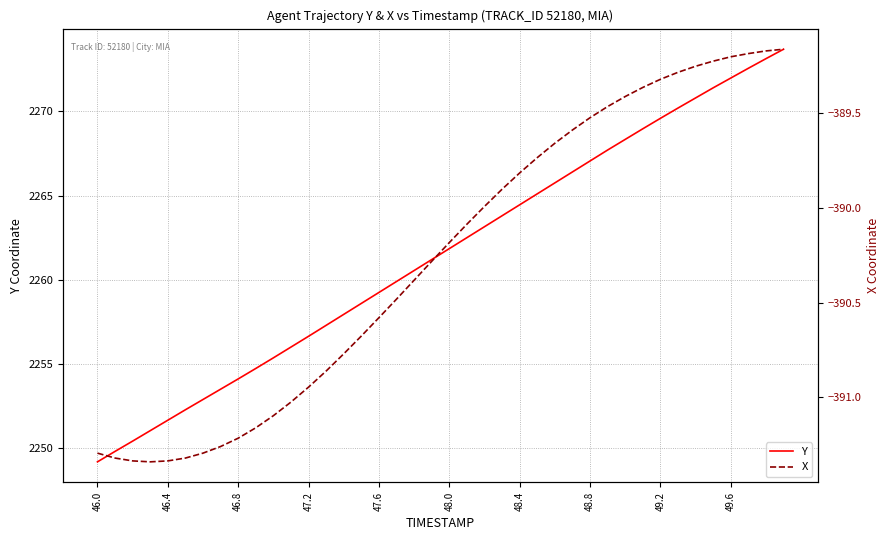

True or false: Y and X intersect in this chart.

False